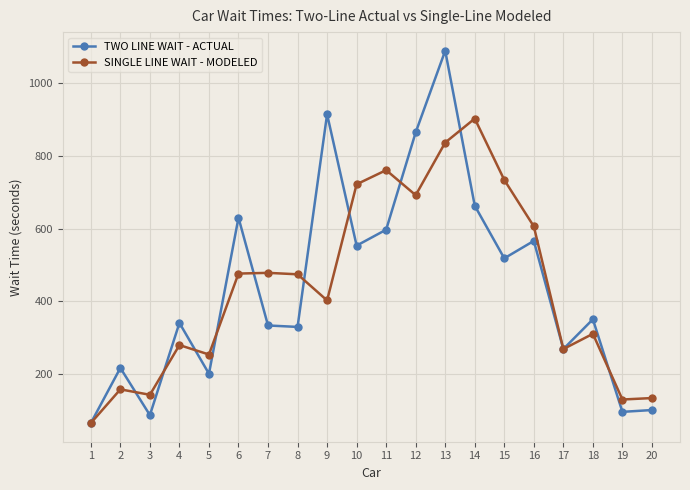

What is the total value across all series at 5?

453